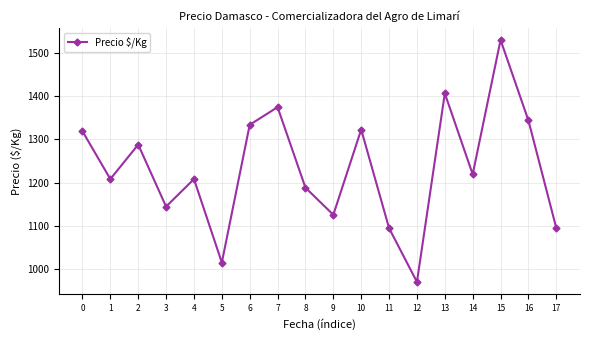

Reading right to left, what are all the values shown in this chart?

1094	1344	1531	1219	1407	969	1094	1323	1125	1188	1375	1334	1014	1208	1144	1288	1208	1319